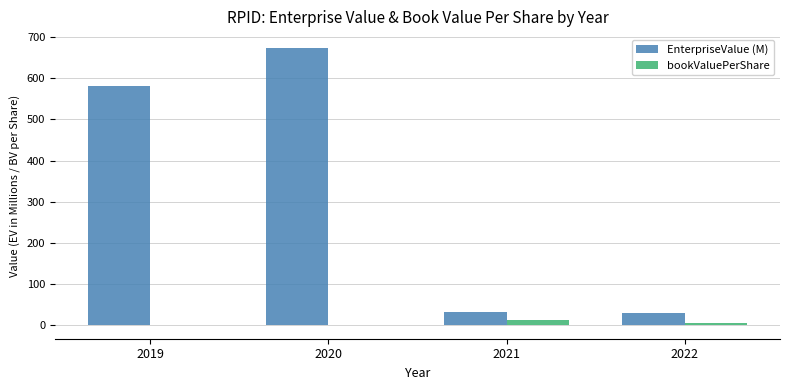

Is the value of bookValuePerShare at 2021 greater than the value of EnterpriseValue (M) at 2020?

No